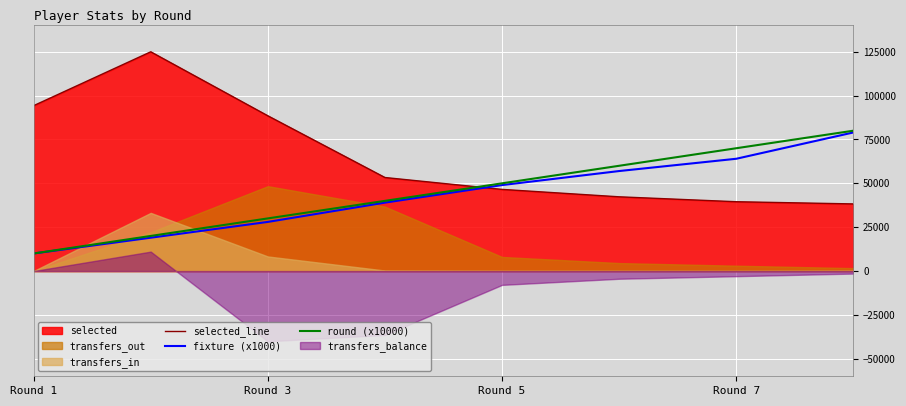

The value of fixture (x1000) at Round 3 is 39269. True or false?

False